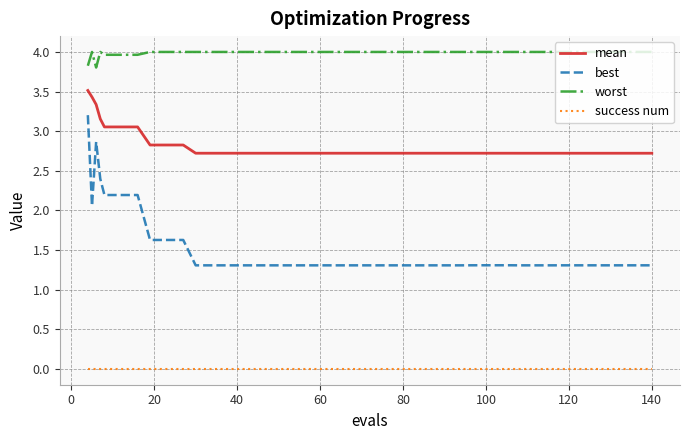

Which series has the largest total across all categories?

worst